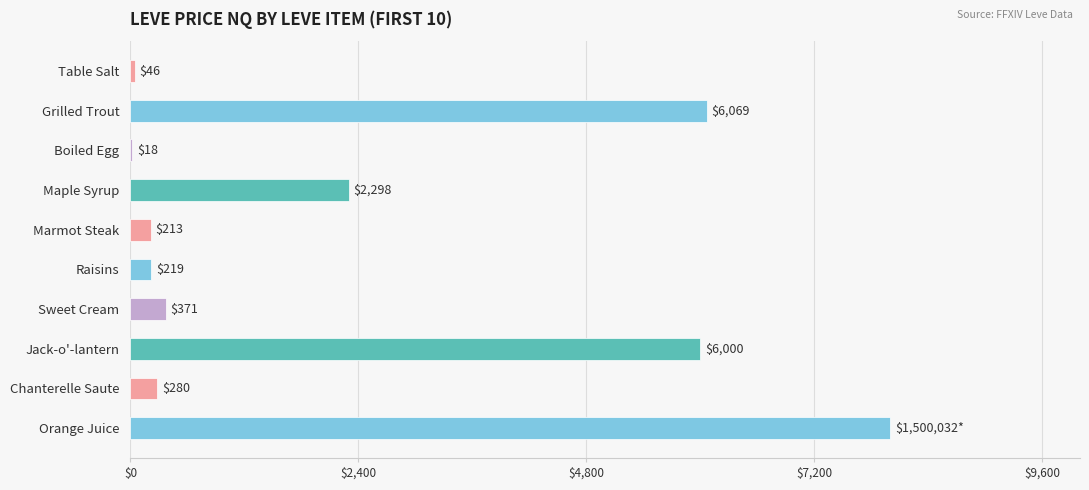

Which category has the highest value across all series?

Orange Juice